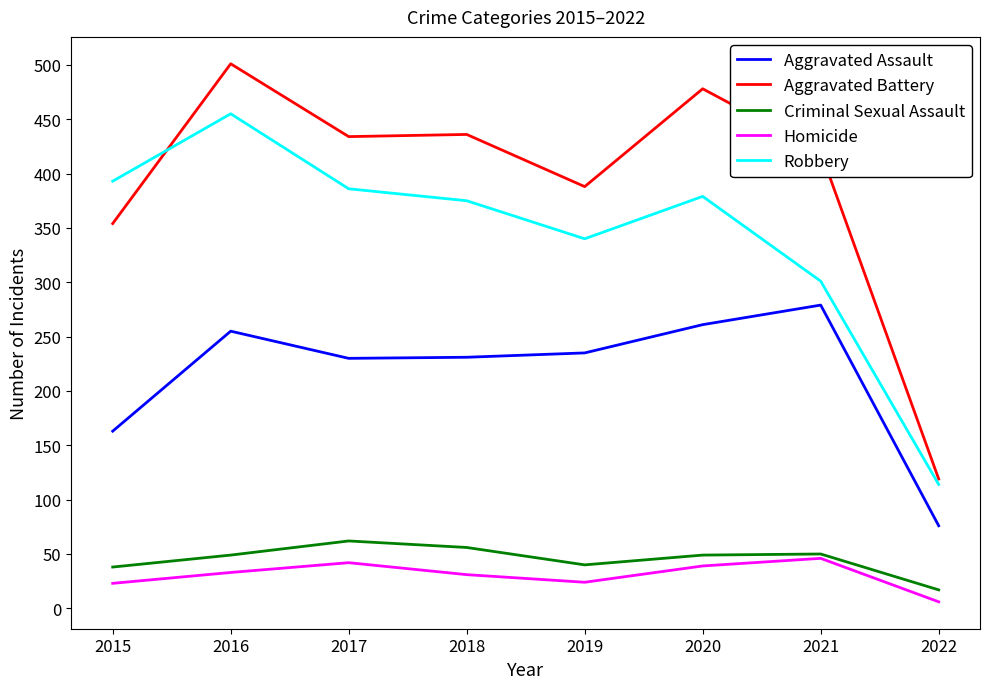

Where is Aggravated Assault nearest to the value 177?

2015